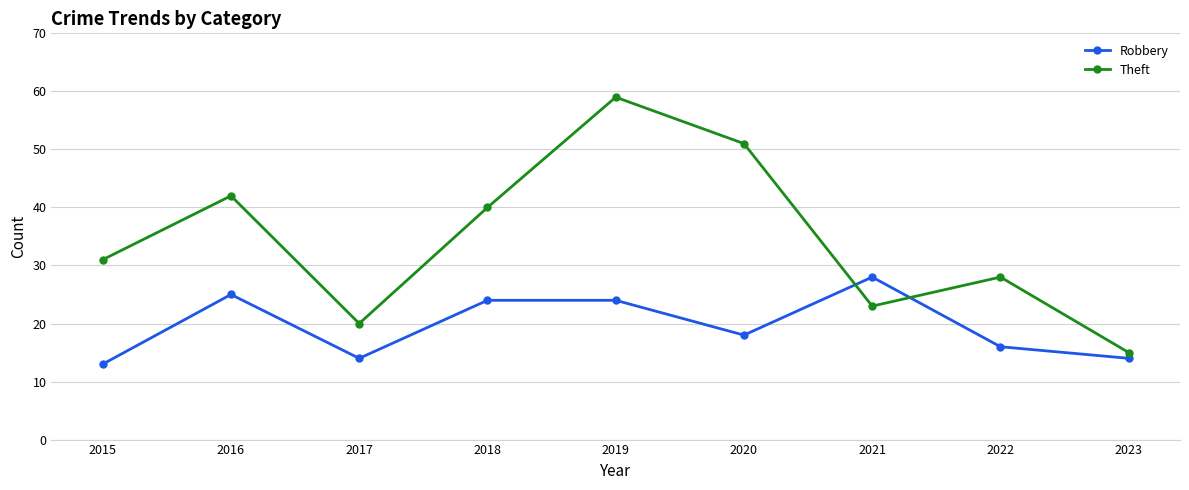

How many lines are shown in the chart?

2